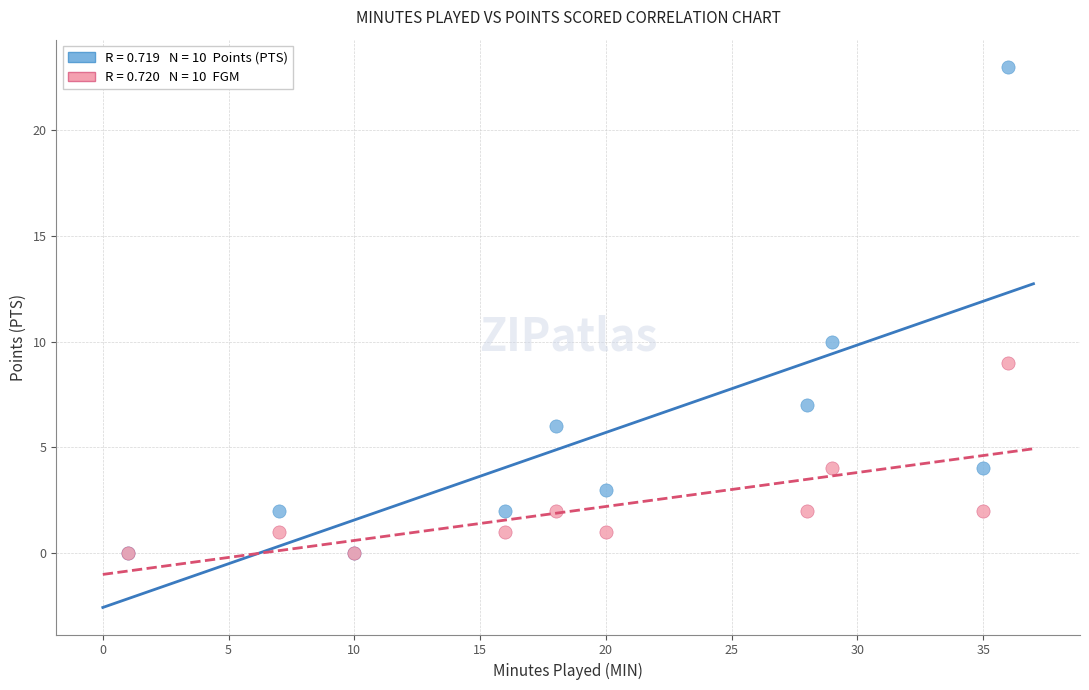

Across all series, what Y value is closest to 11?

10